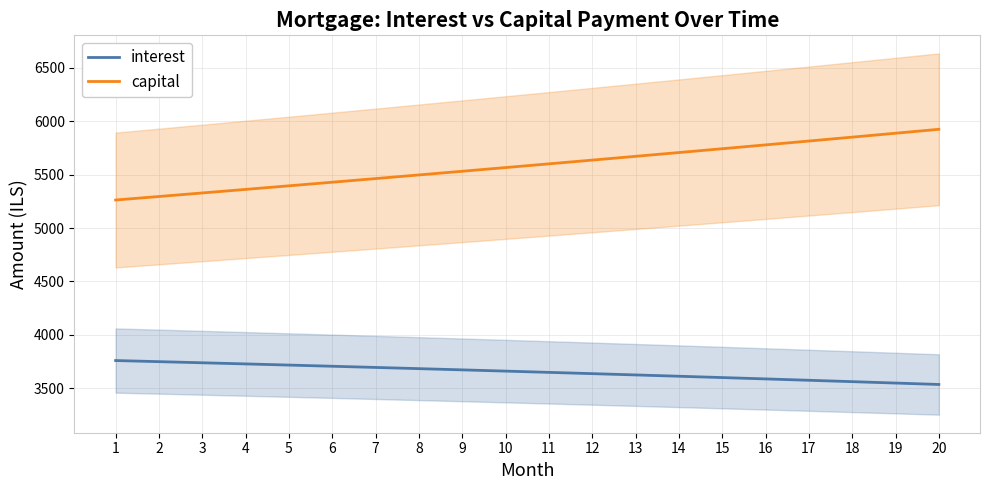

Which series has the widest spread of values?

capital